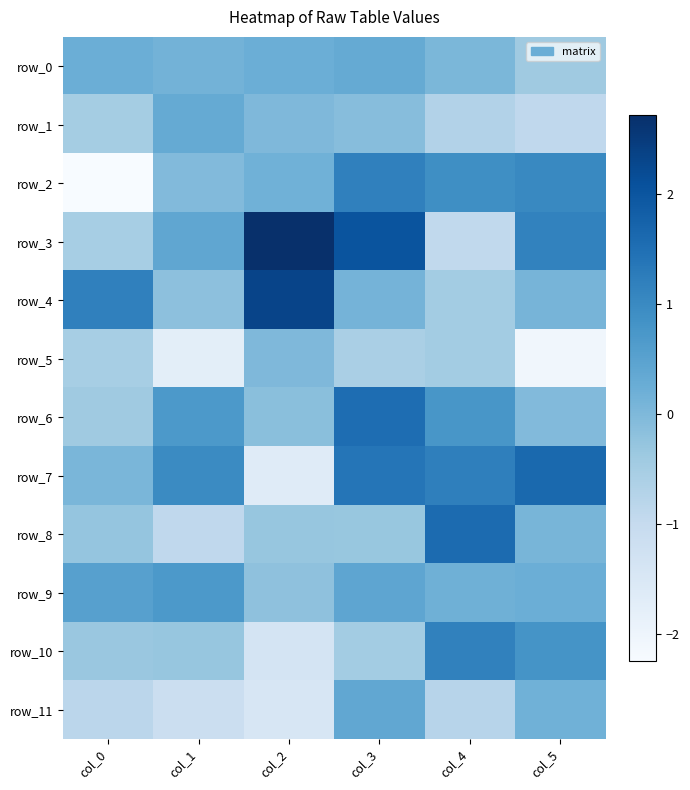

At col_2, list the series in order from smallest to largest.

row_7, row_11, row_10, row_8, row_9, row_6, row_1, row_5, row_2, row_0, row_4, row_3